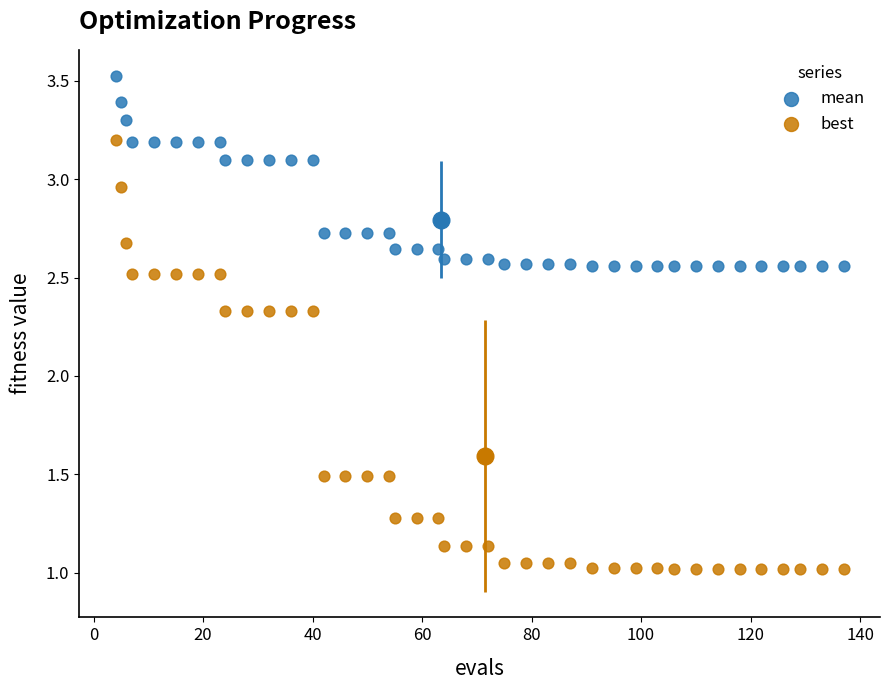

Which series has the widest spread of Y values?

best